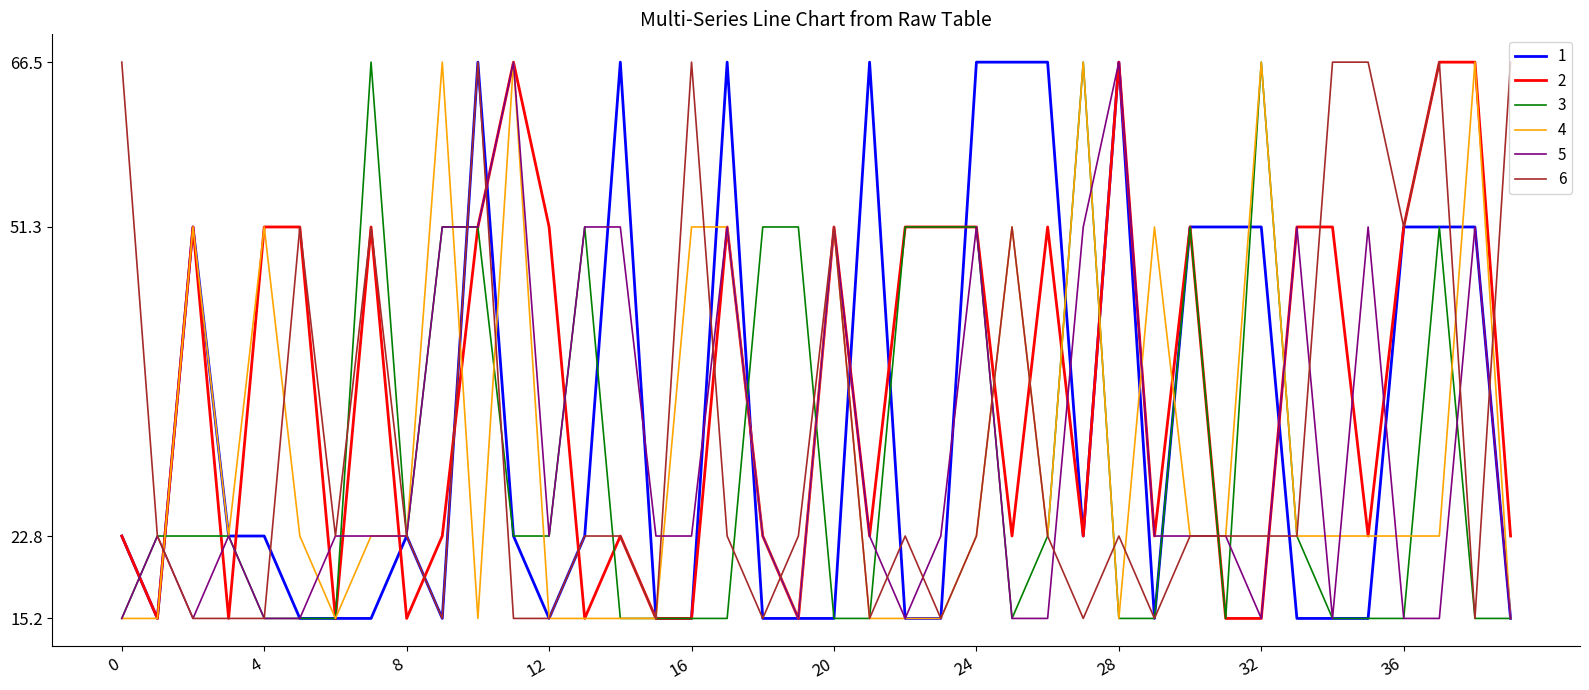

What is the maximum value for 3?

66.5